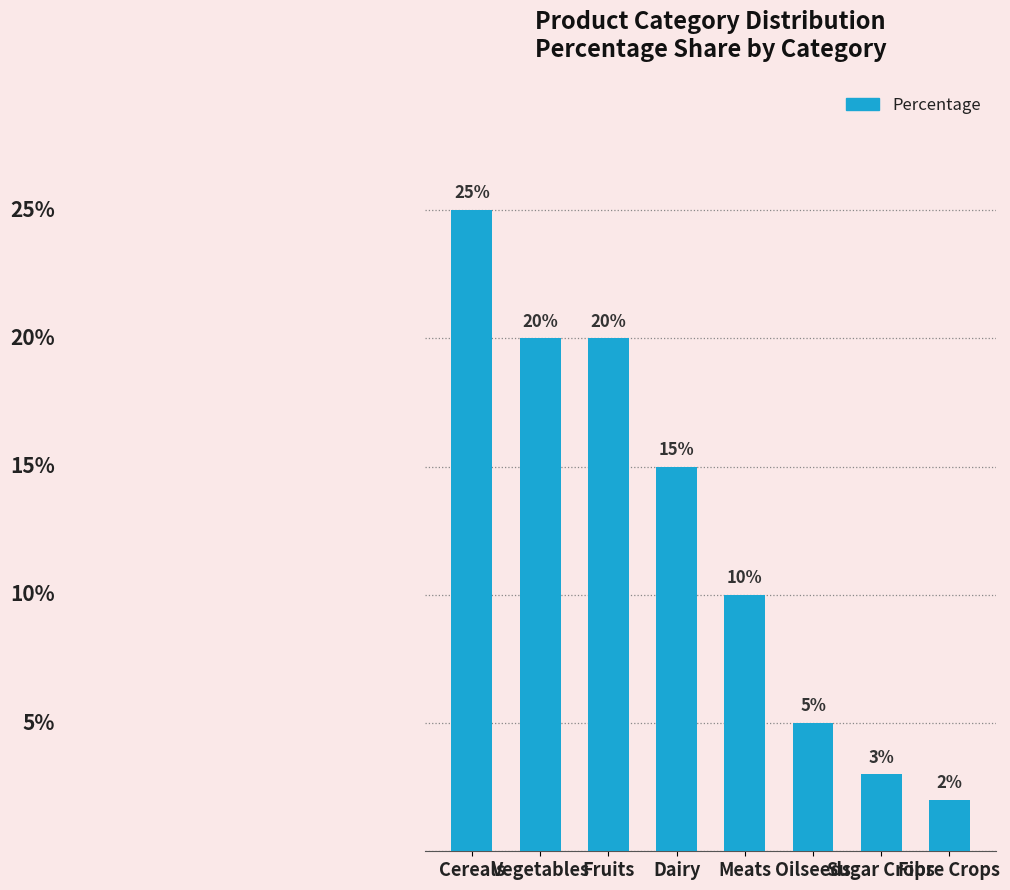

What is the label of the 1st bar from the right?

Fibre Crops